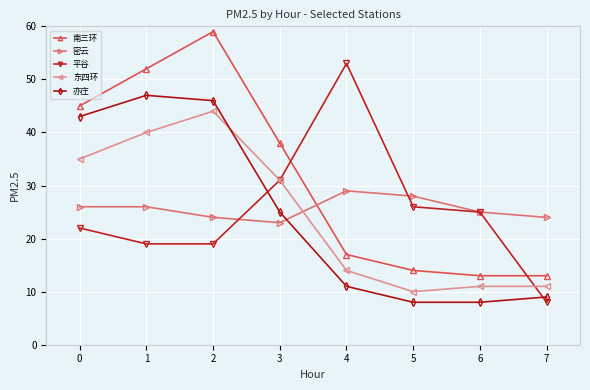

At which label does 东四环 reach its minimum?

5